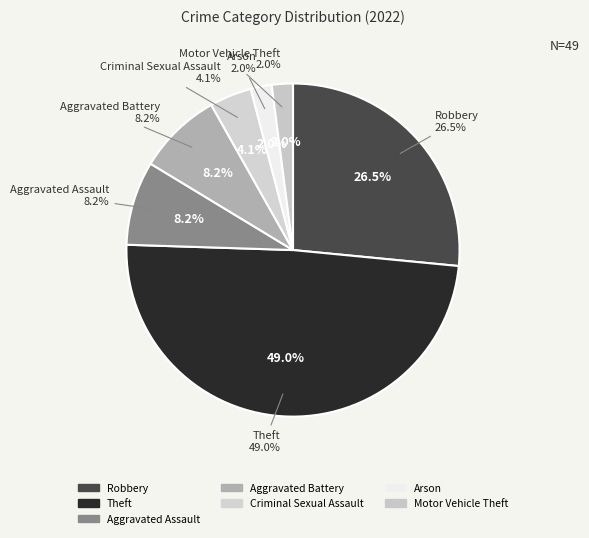

What is the ratio of the value at Aggravated Battery to the value at Criminal Sexual Assault?

2.0